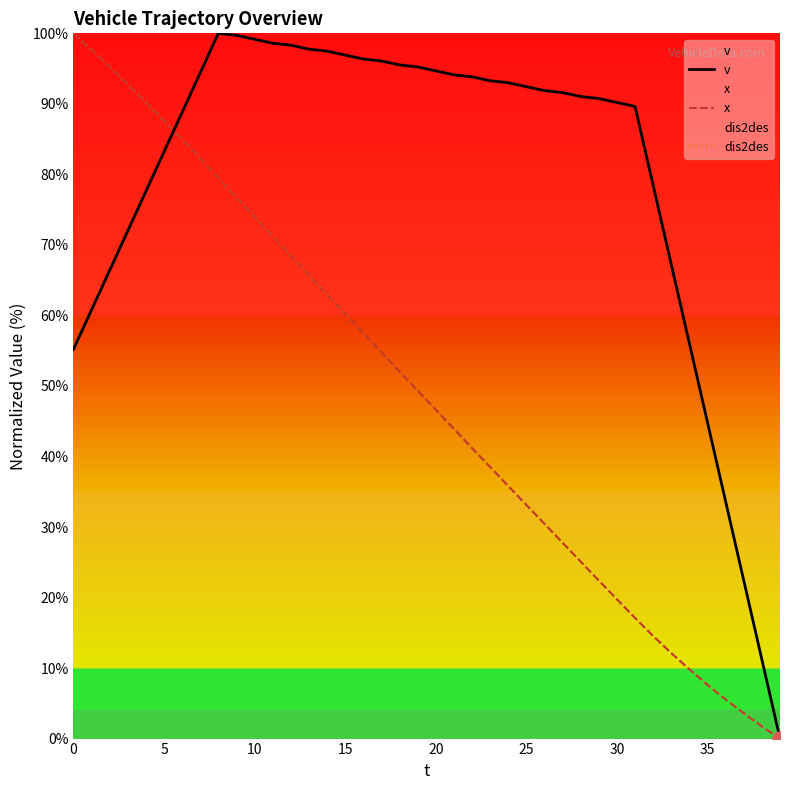

Which series reaches the maximum Y coordinate?

v